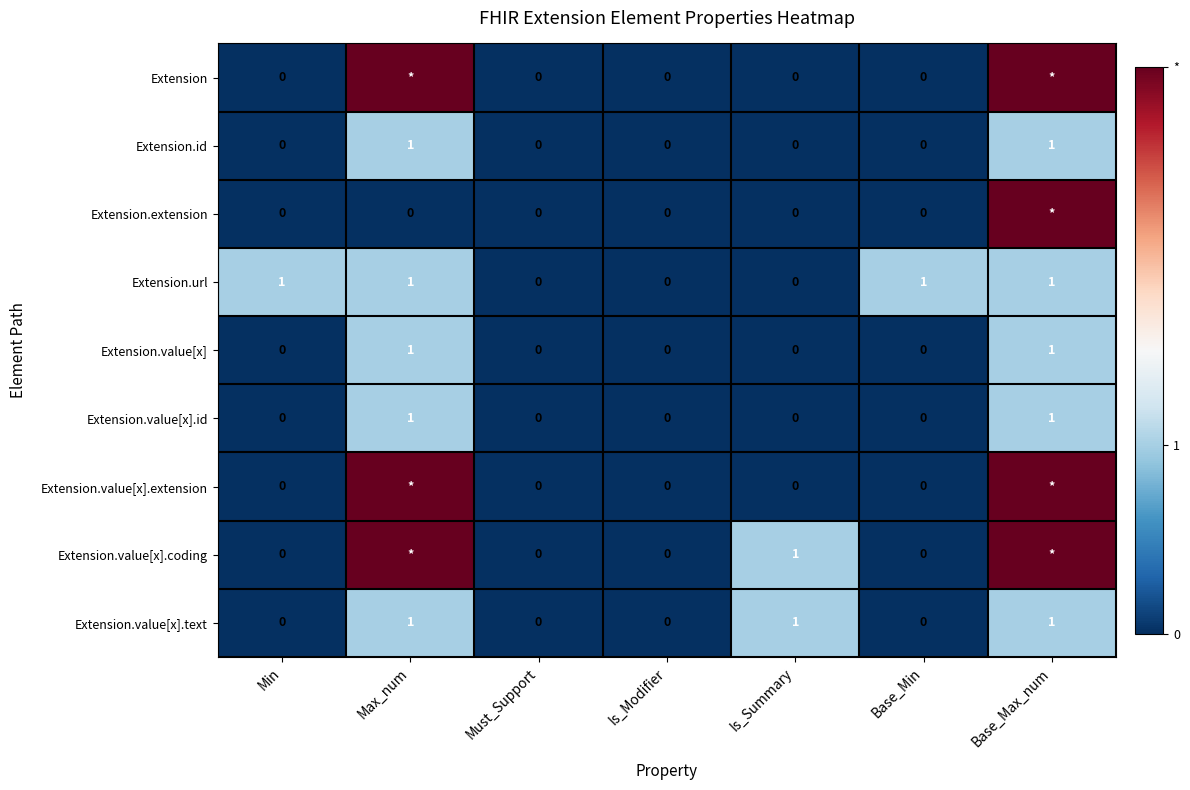

Is it true that Extension.value[x].text equals 0 at Base_Min?

True